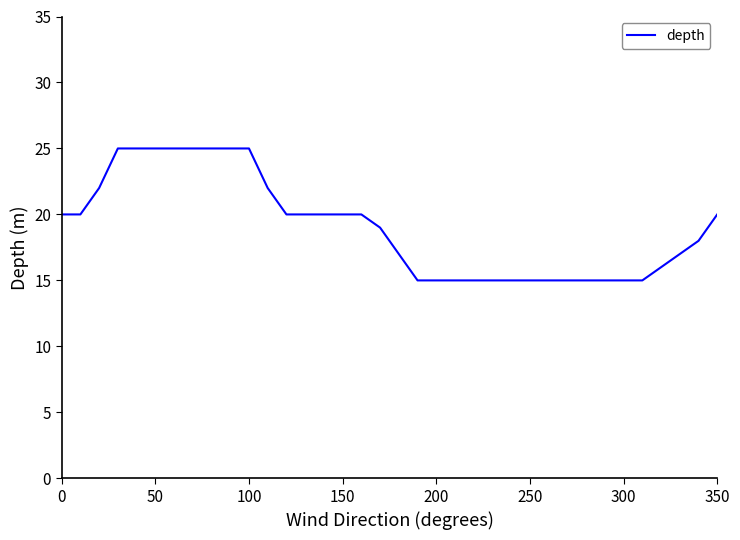

What is the minimum value shown in the chart?

15